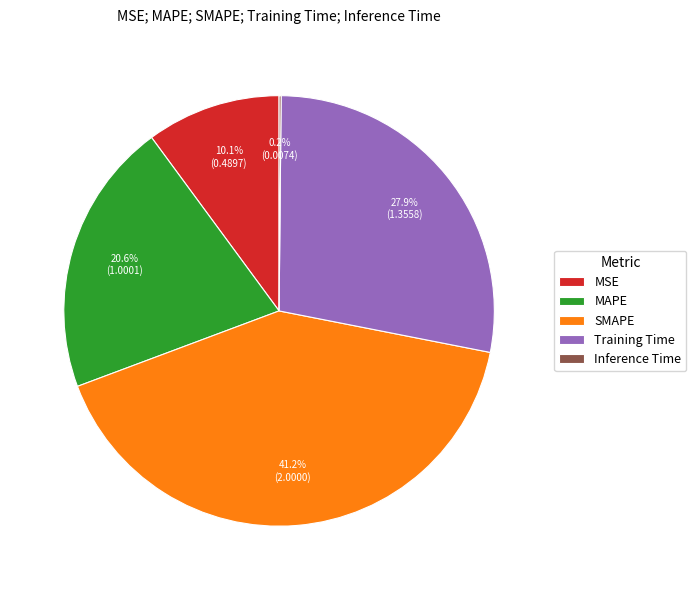

Approximately how many times larger is the value at SMAPE compared to MAPE?

2.0